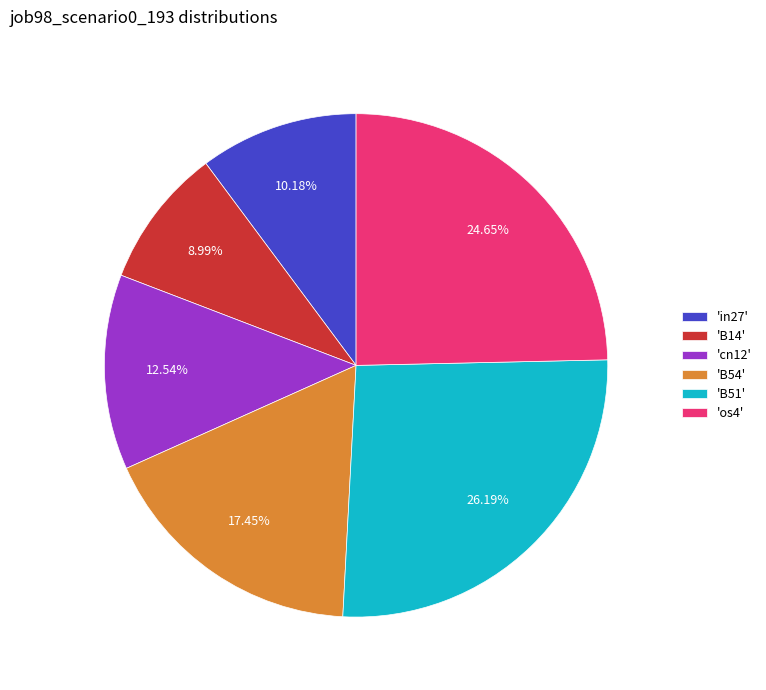

What is the ratio of the value at 'B14' to the value at 'B51'?

0.3